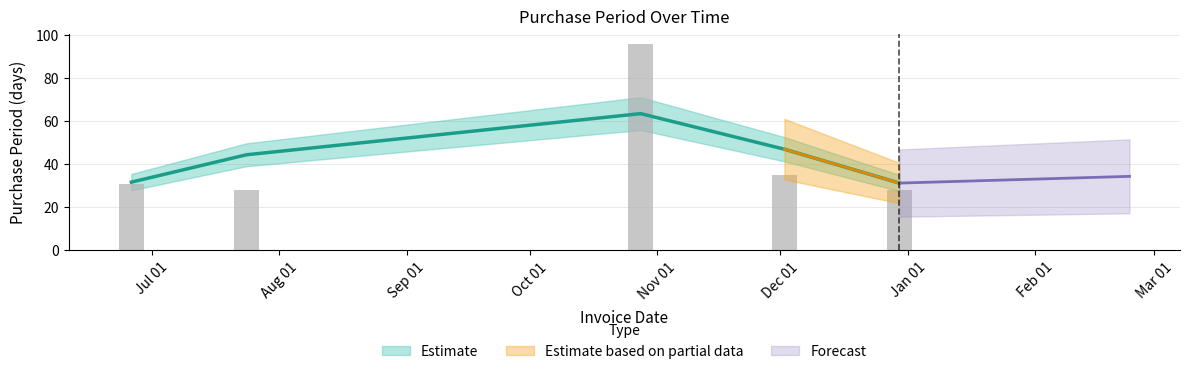

True or false: the data shows 28 at Aug 01.

True